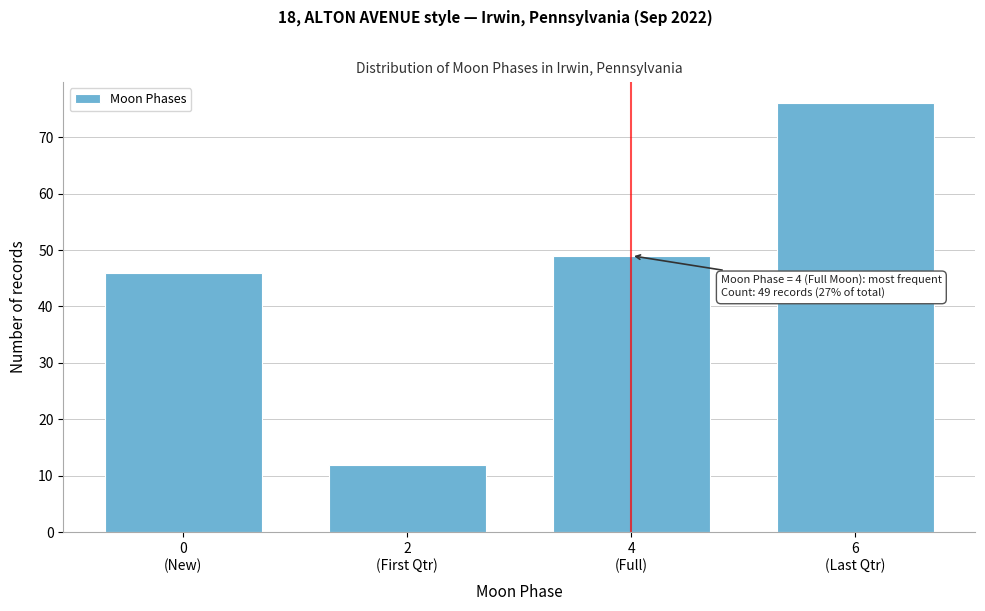

Reading left to right, extract all data points from this chart.

46	12	49	76